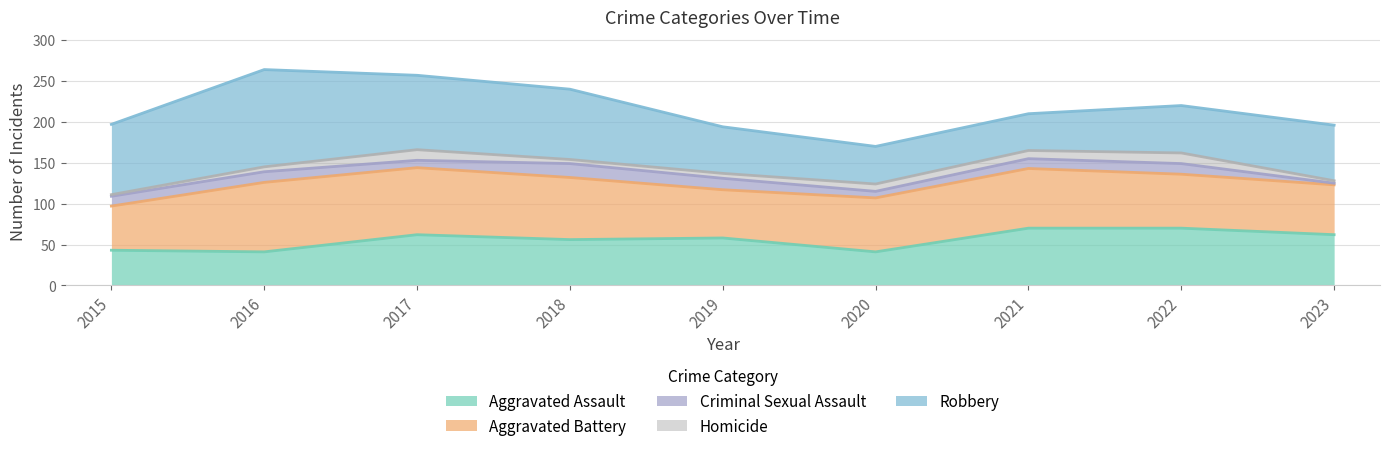

Which category has the lowest value in the Robbery series?

2021